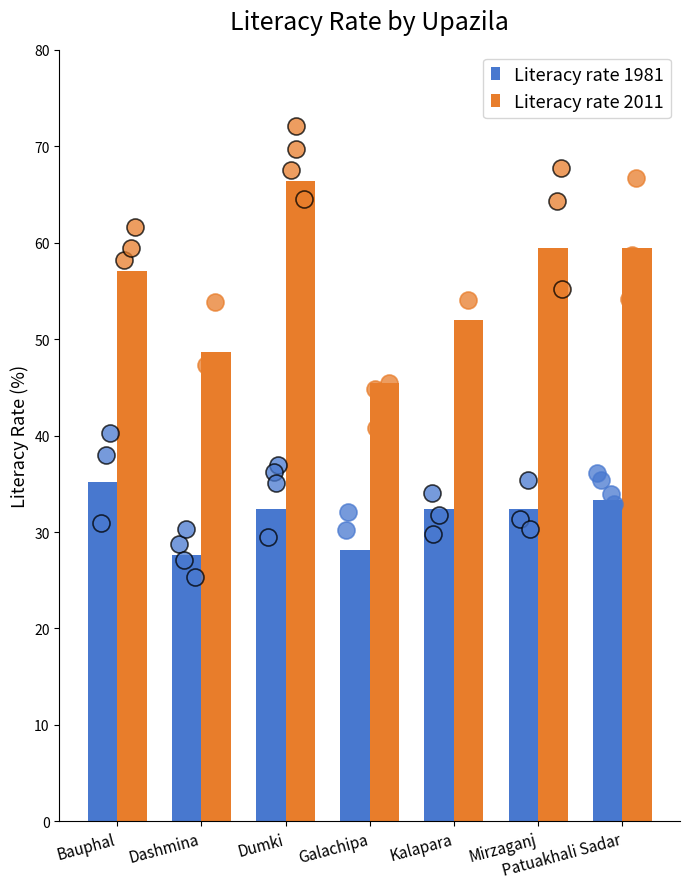

Which series has the largest Y range (max minus min)?

Literacy rate 2011